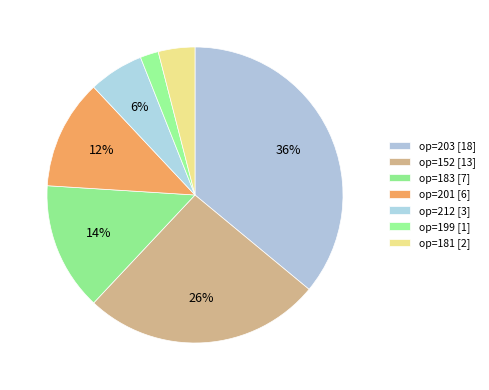

How many segments does this pie chart have?

7